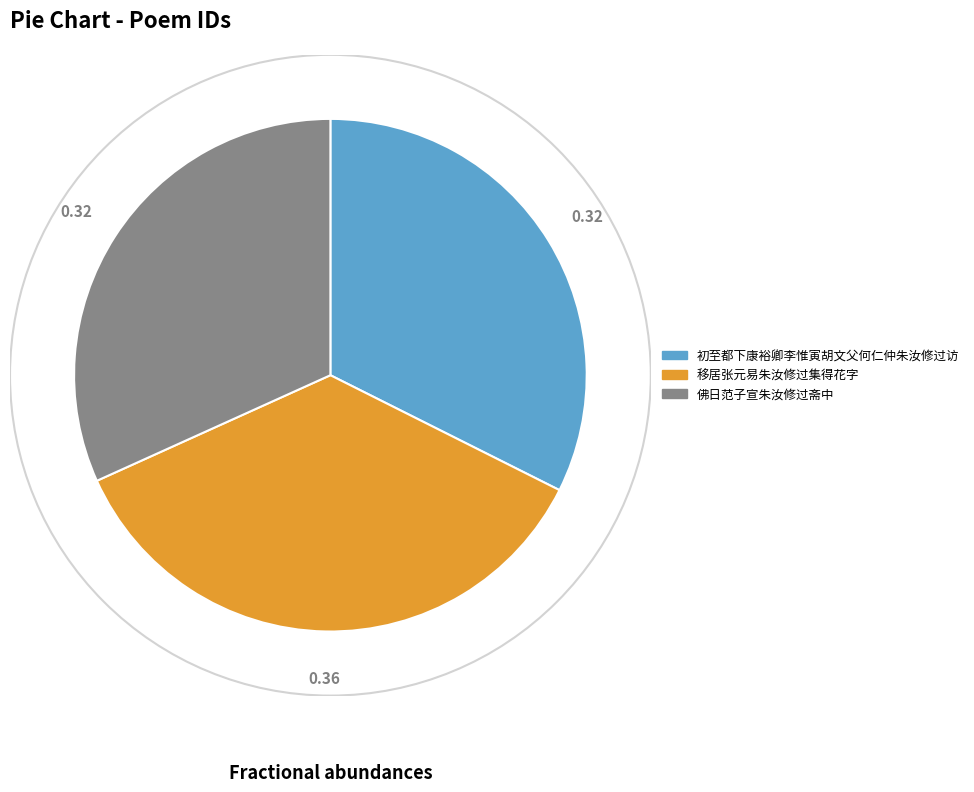

Do 移居张元易朱汝修过集得花字 and 佛日范子宣朱汝修过斋中 together represent more than half of the pie?

Yes